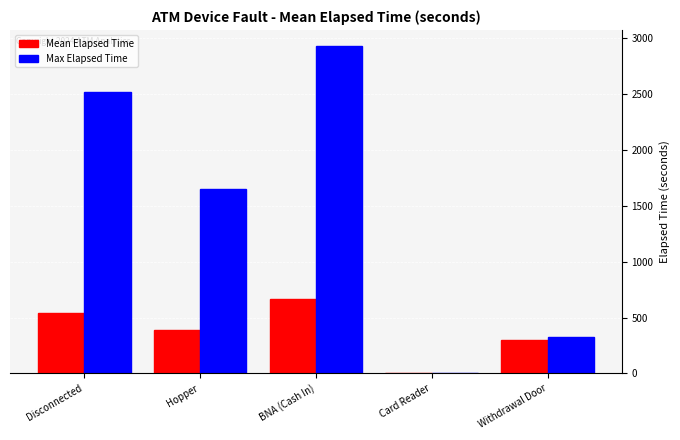

How many Max Elapsed Time values are between 330 and 2520?

3